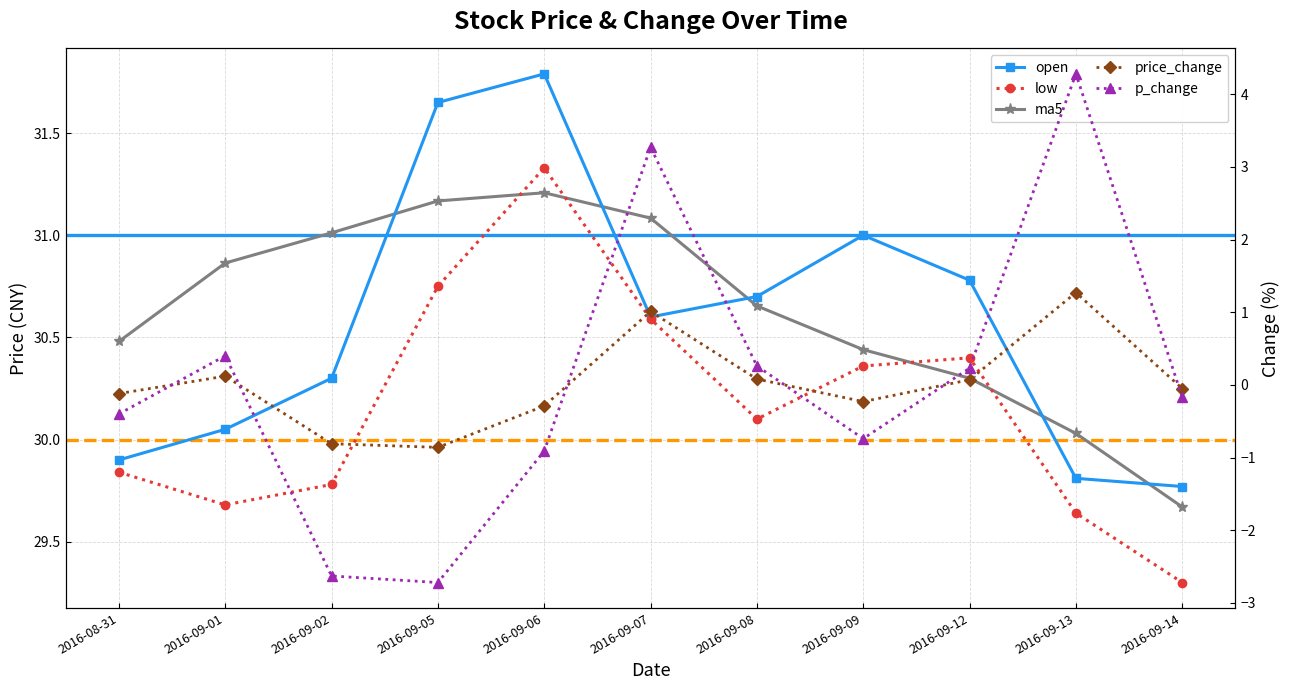

What is the difference between the highest and lowest values at 2016-09-13?

28.8